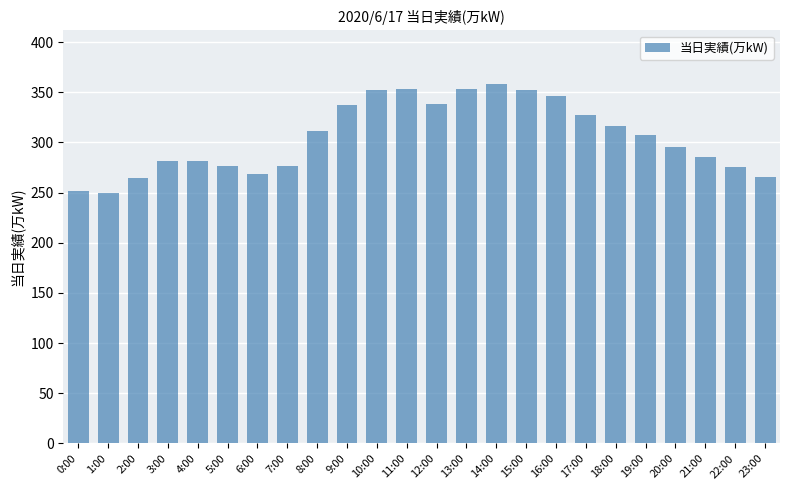

How many bars are there in total?

24